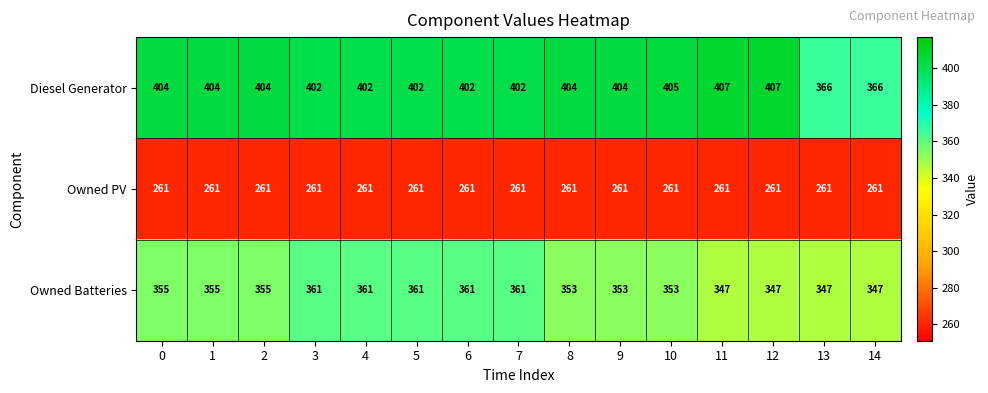

What is the spread (max minus min) of values at 13?

105